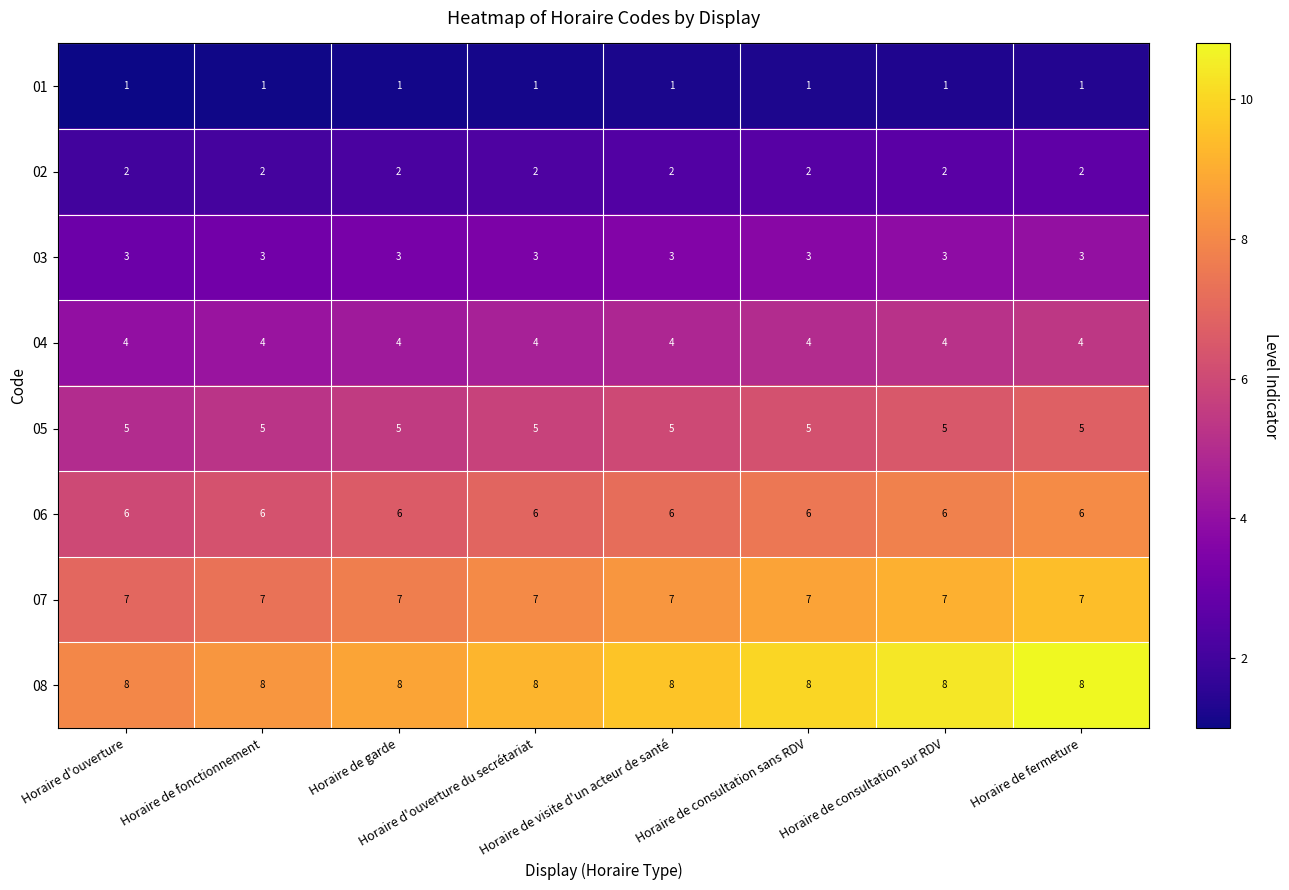

What is the maximum value for 04?

4